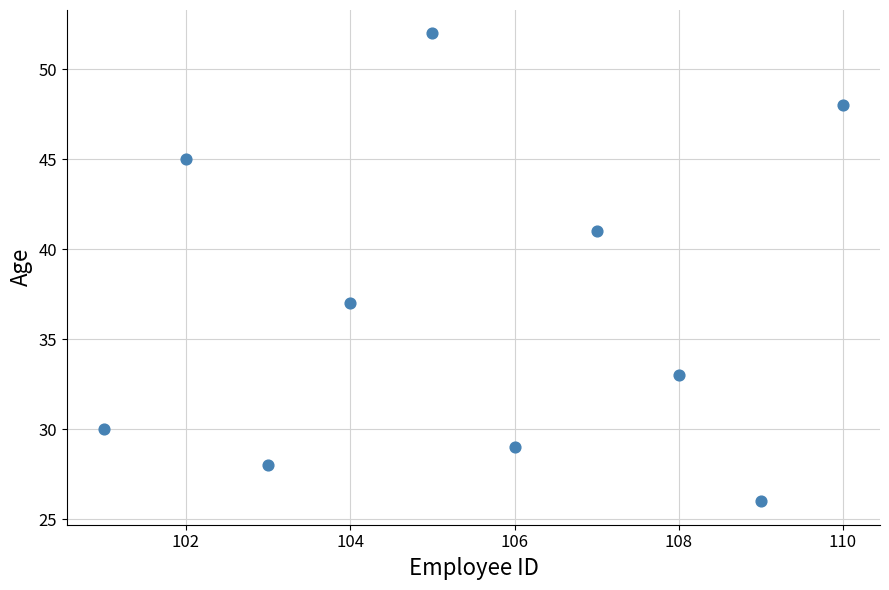

What is the range of X values (max minus min)?

9